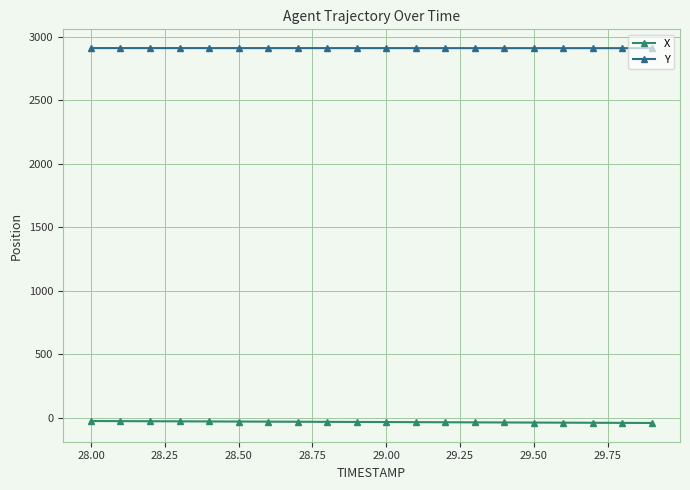

True or false: Y and X cross at least once.

False